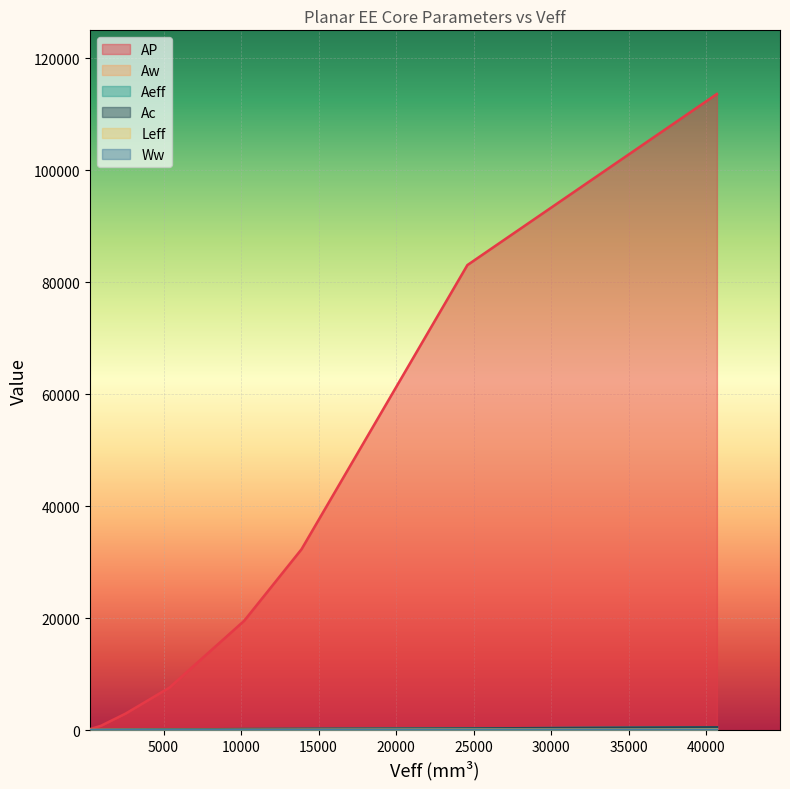

How many lines are shown in the chart?

6